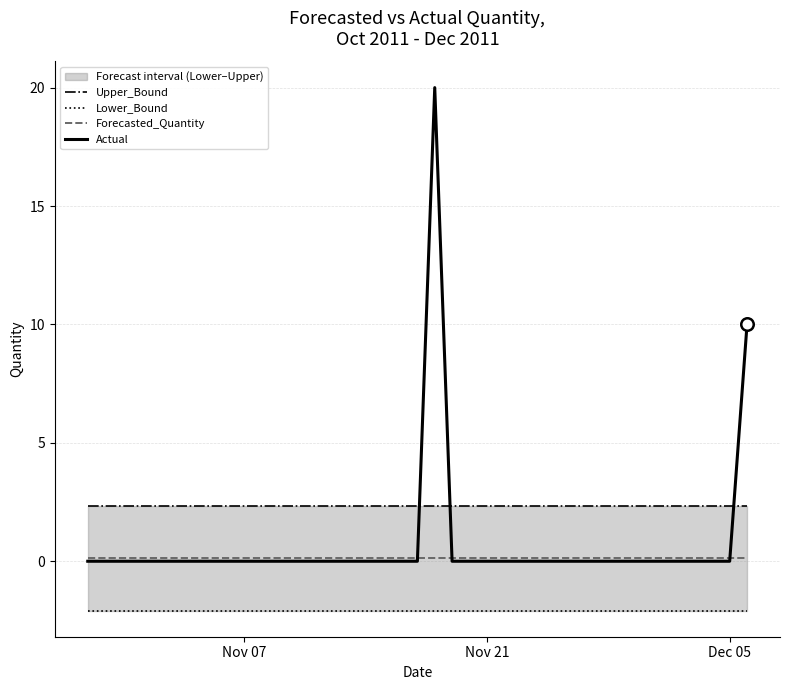

How many interior local peaks does the Actual series have?

1